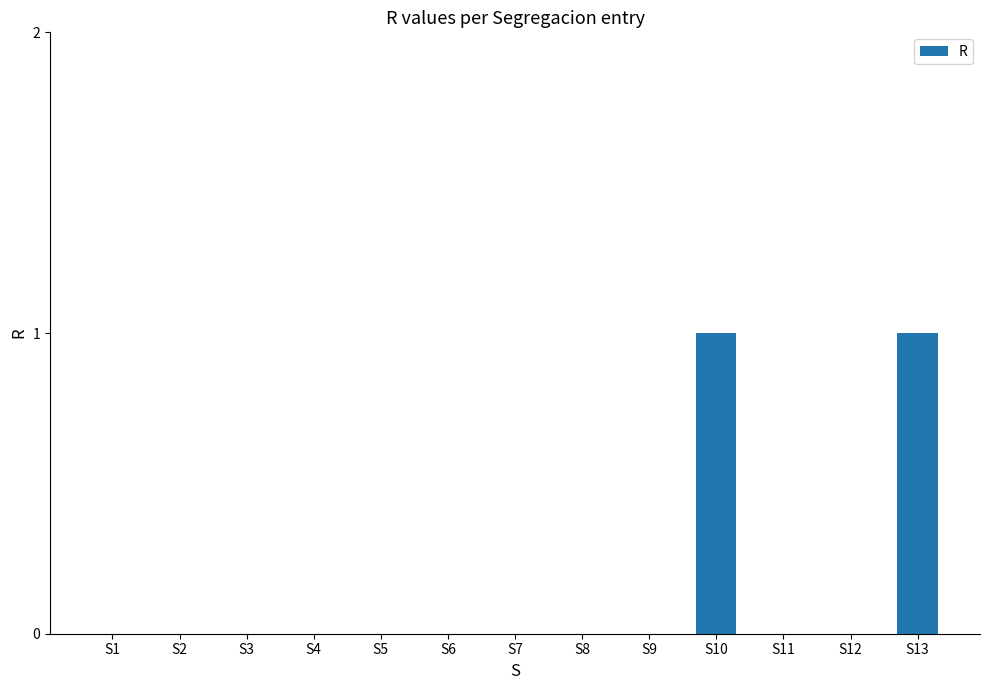

Which has a higher value, S9 or S10?

S10